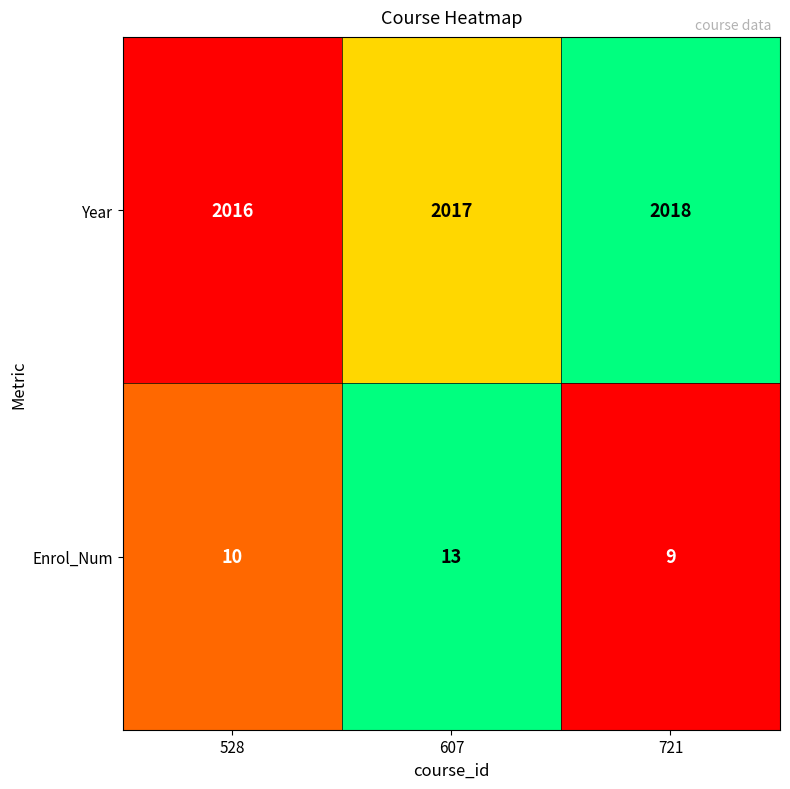

Which series has the largest range (max minus min)?

Enrol_Num